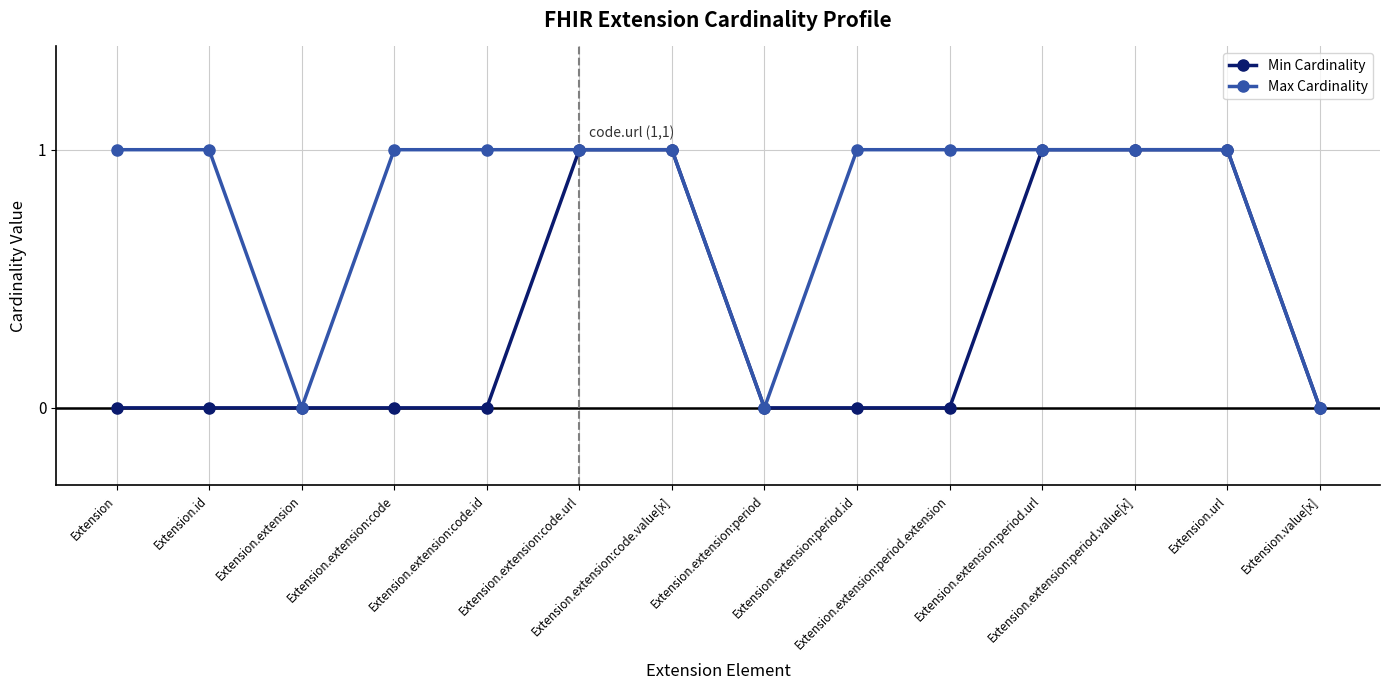

What position from the right is Extension.extension:code.id?

10